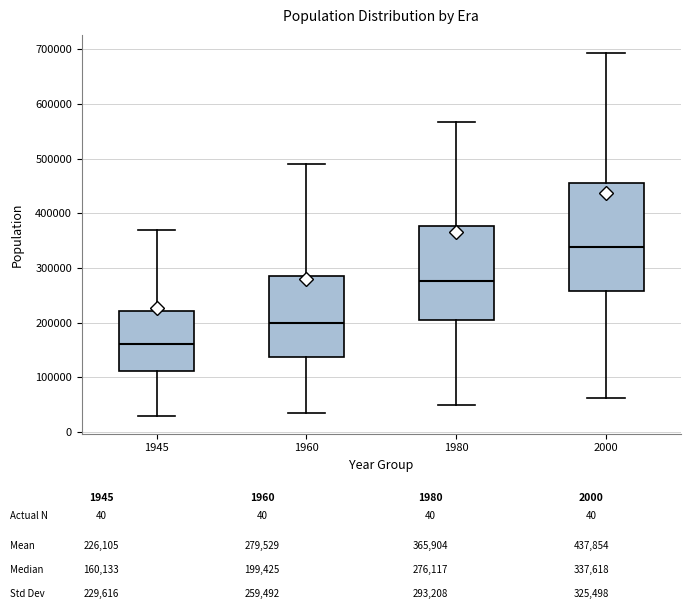

Where is the lower edge of the box at x = 2000 on the y-axis? The values are not printed on the chart, so give them approximately, as read against the axis.

260000